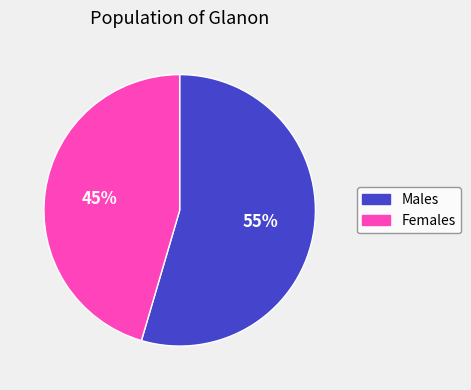

To the nearest percent, what is the average slice percentage?

50%